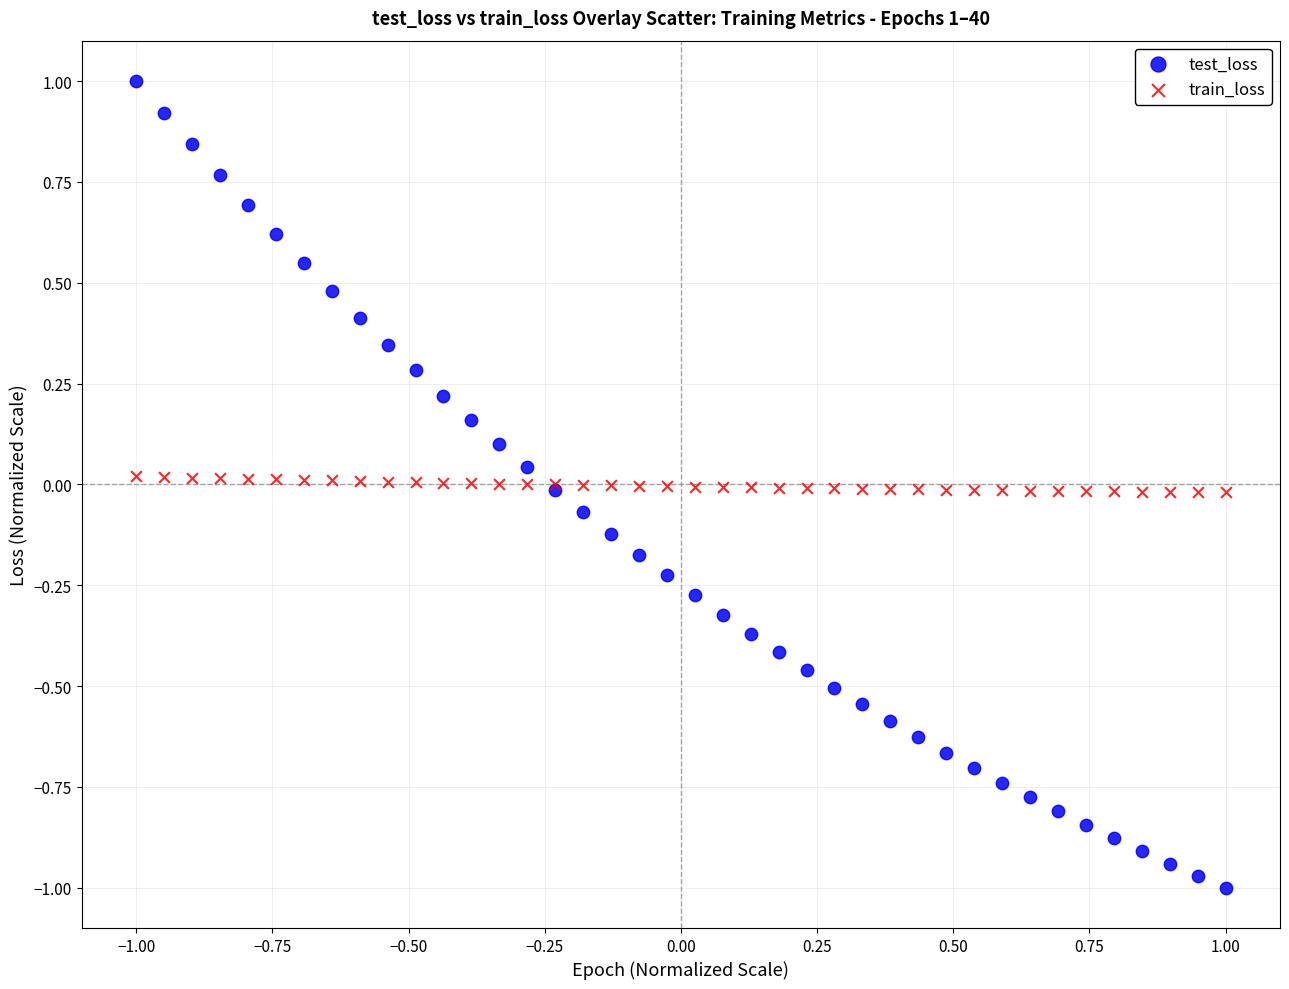

Which series contains the lowest Y value?

test_loss